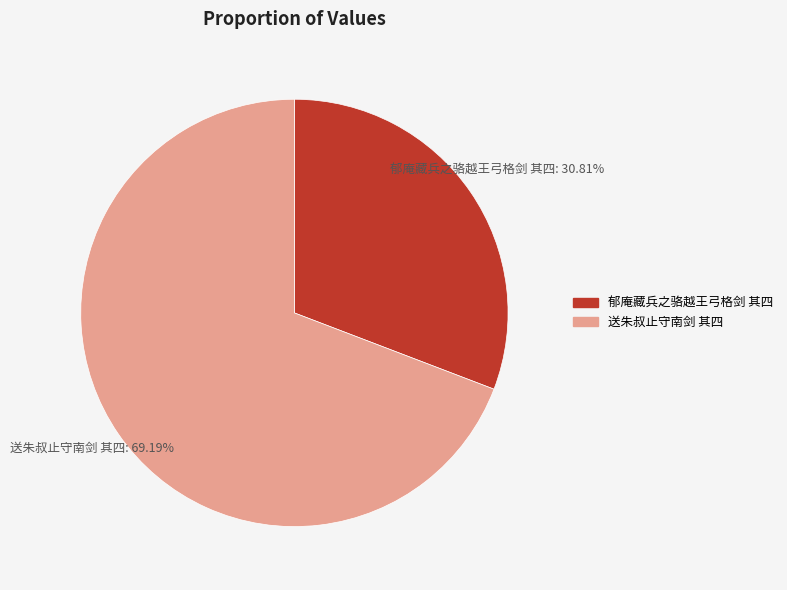

Count the number of slices in the pie.

2